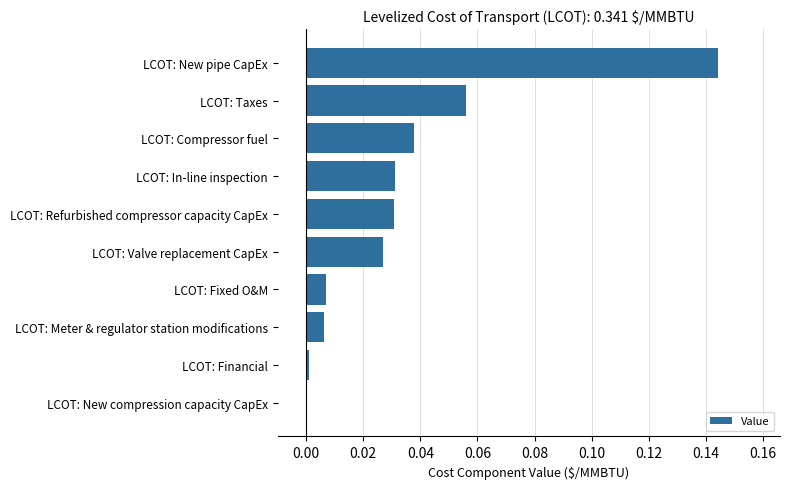

Is it true that the value at LCOT: Valve replacement CapEx is 0.0?

True